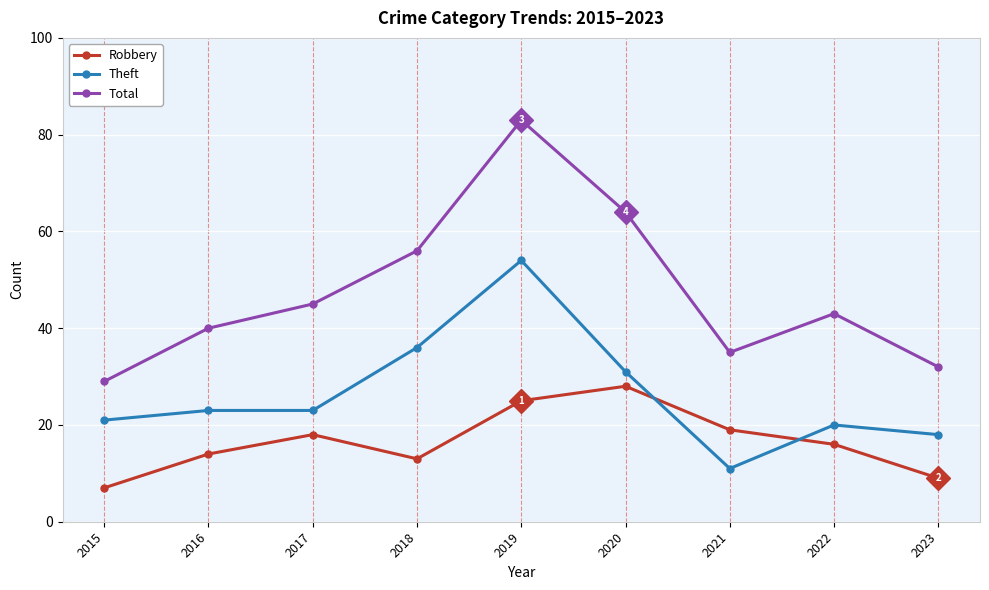

True or false: Theft and Total intersect in this chart.

False